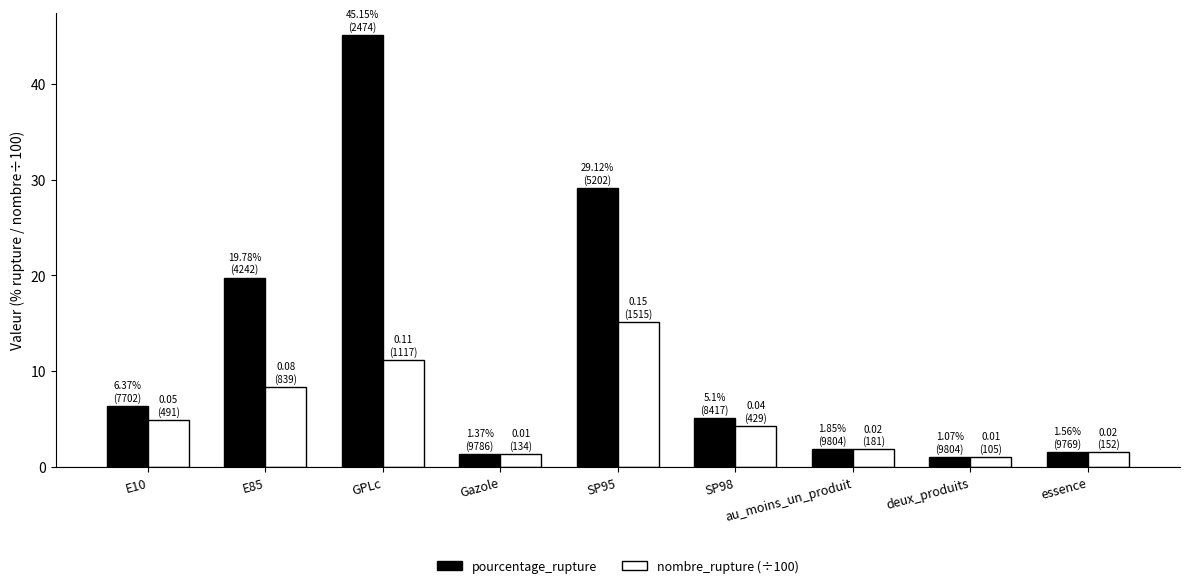

What is the difference between the maximum and minimum values in the nombre_rupture (÷100) series?

14.1